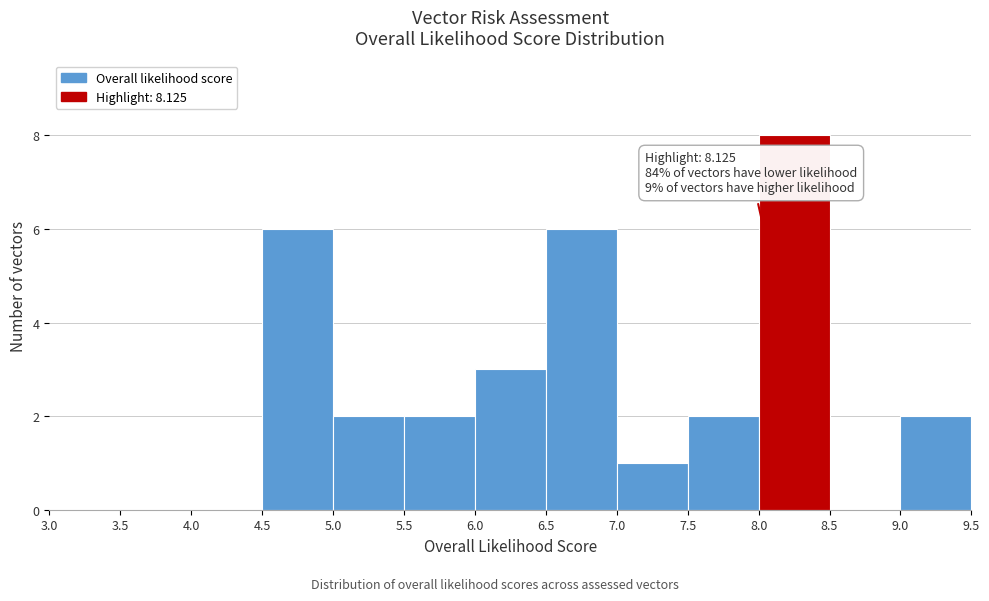

Which range on the x-axis has the tallest bar?

8.0 to 8.5